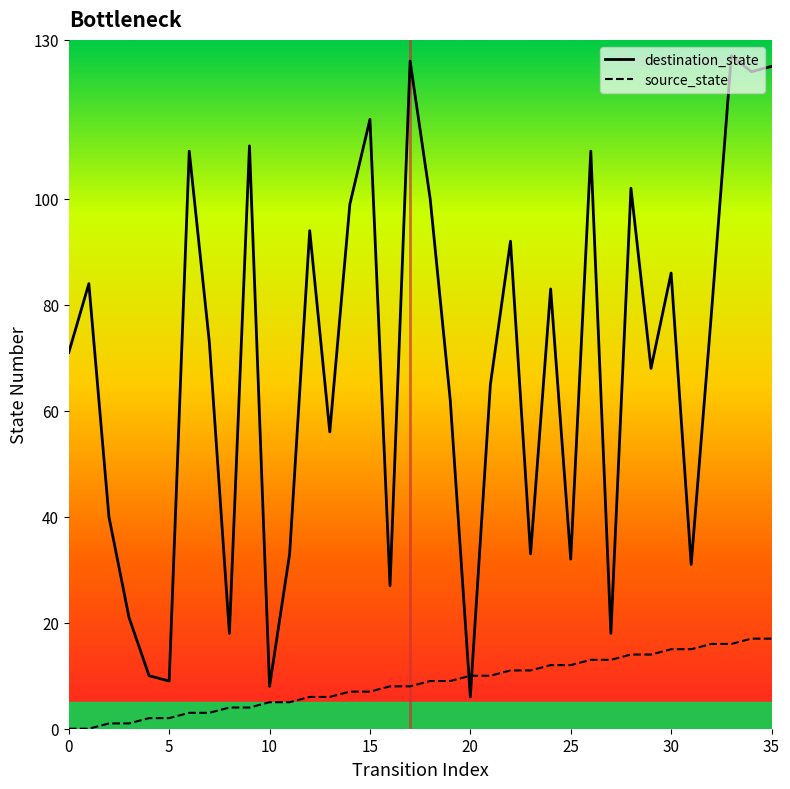

Rank the series by their maximum value, from lowest to highest.

source_state, destination_state